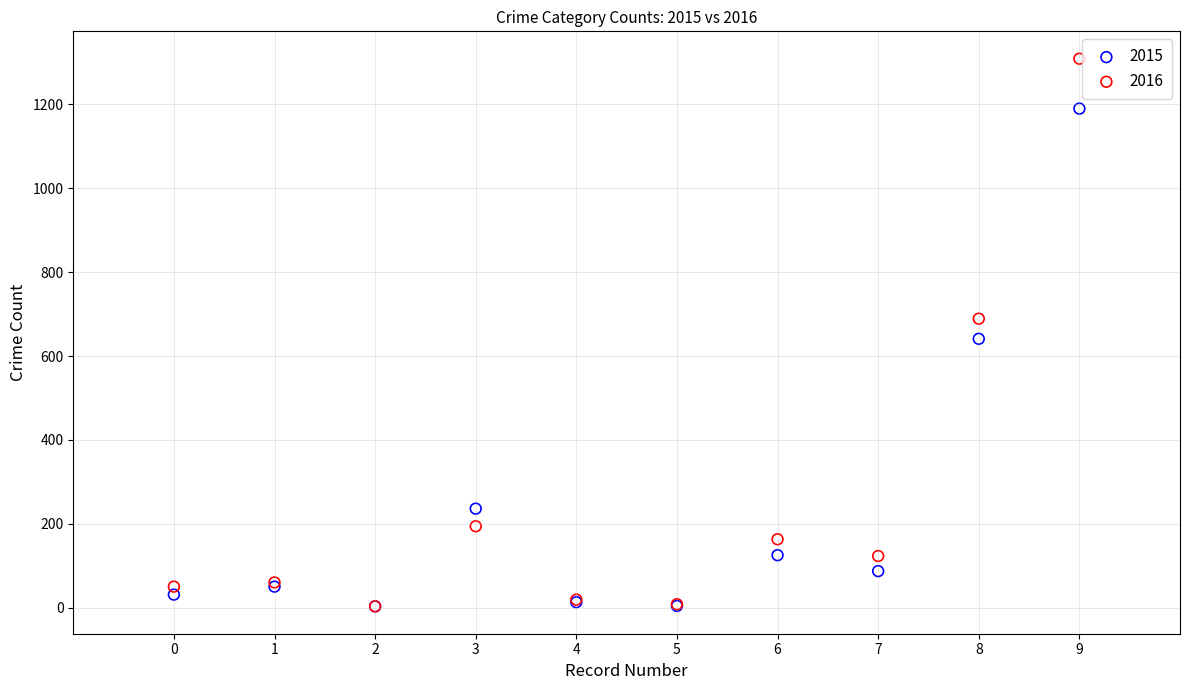

Which series reaches the maximum Y coordinate?

2016